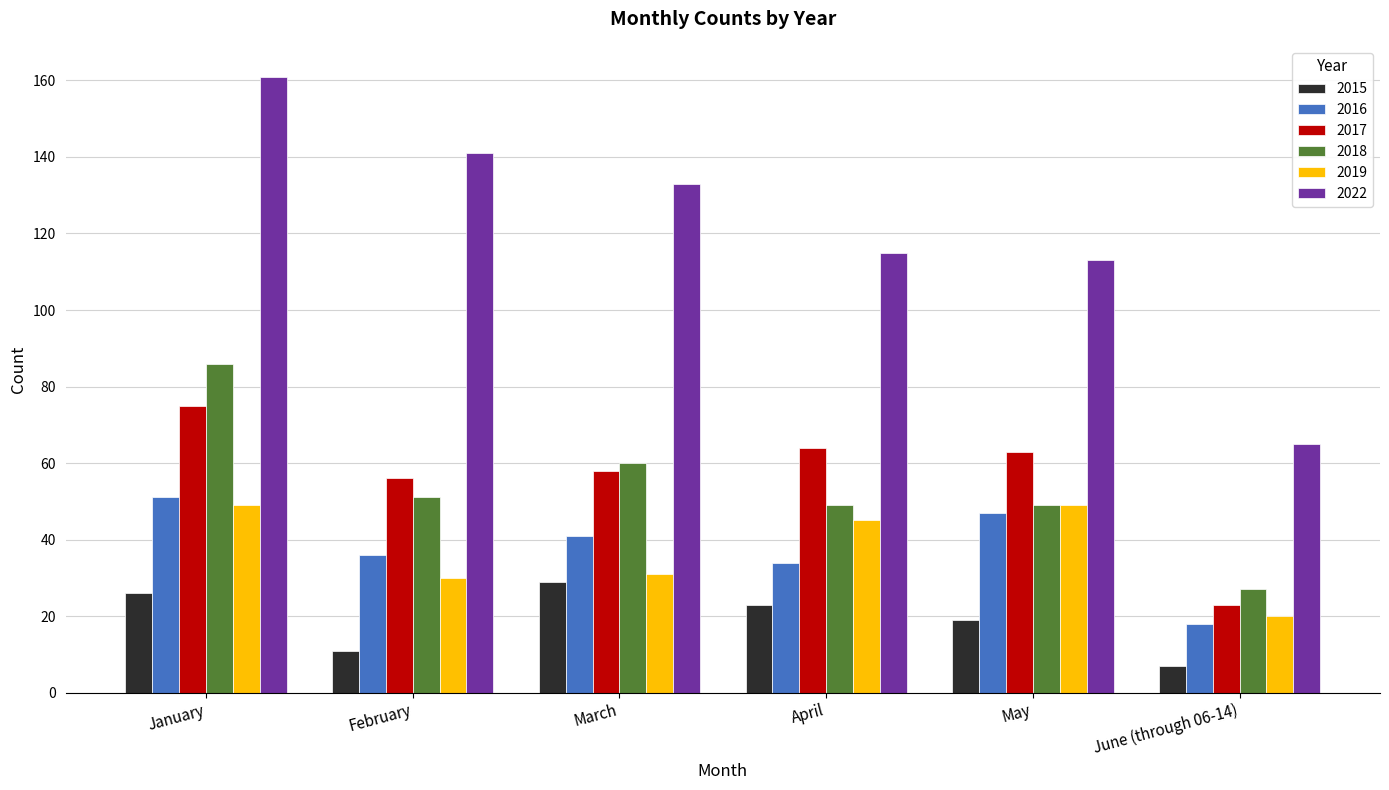

What is the label of the 3rd bar from the right?

April